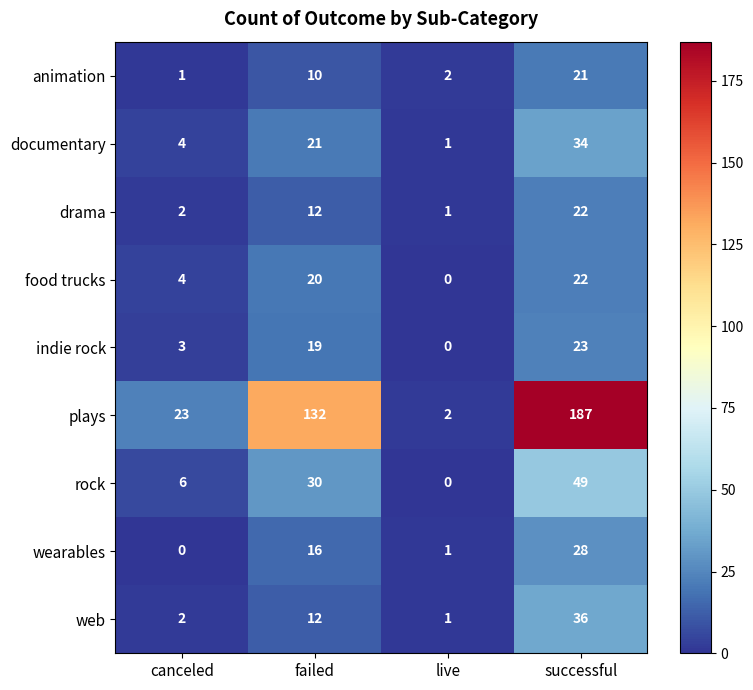

What is the total value across all series at failed?

272